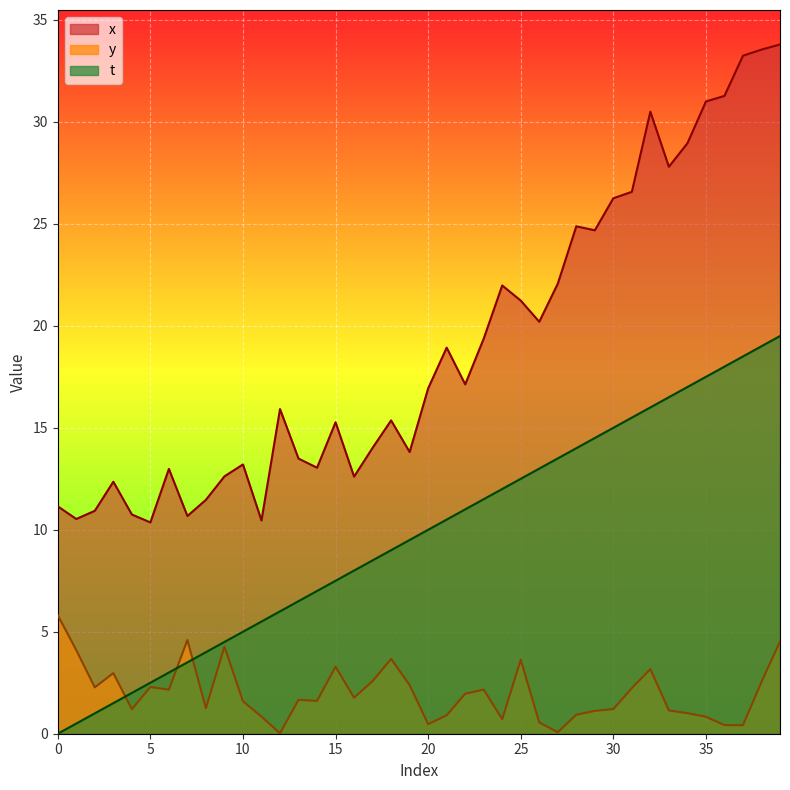

Which series changed the most between 8 and 22?

t